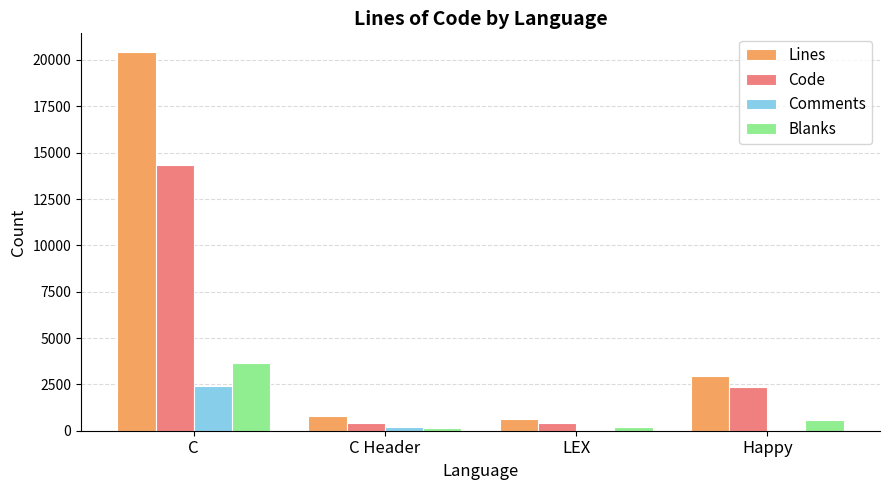

What is the total value across all series at C?

40834